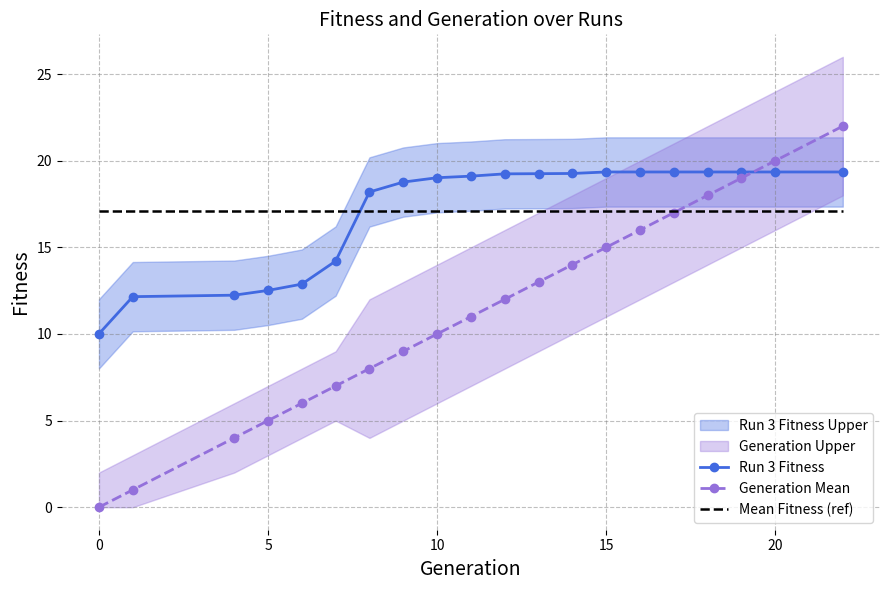

True or false: Generation Mean has a value of 0.0 at 0.

True